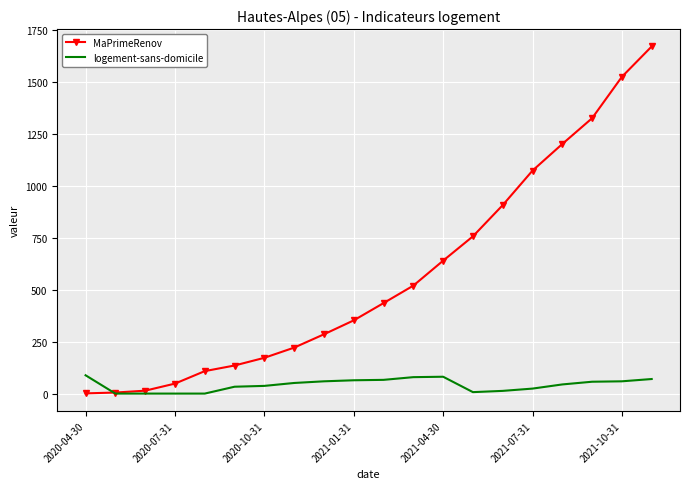

Rank the series by their maximum value, from lowest to highest.

logement-sans-domicile, MaPrimeRenov